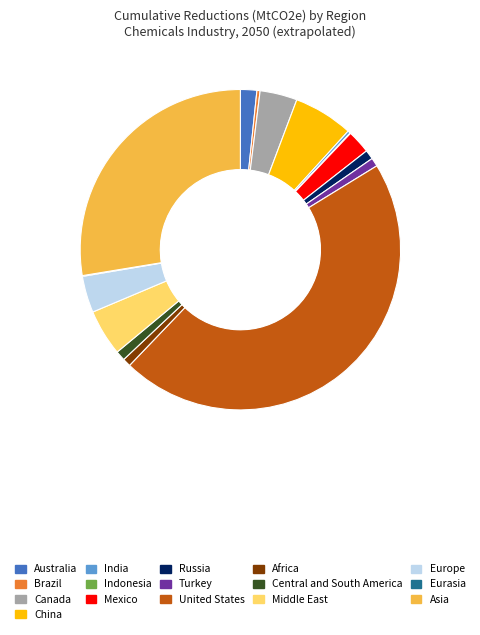

Does Africa account for over 50% of the chart?

No